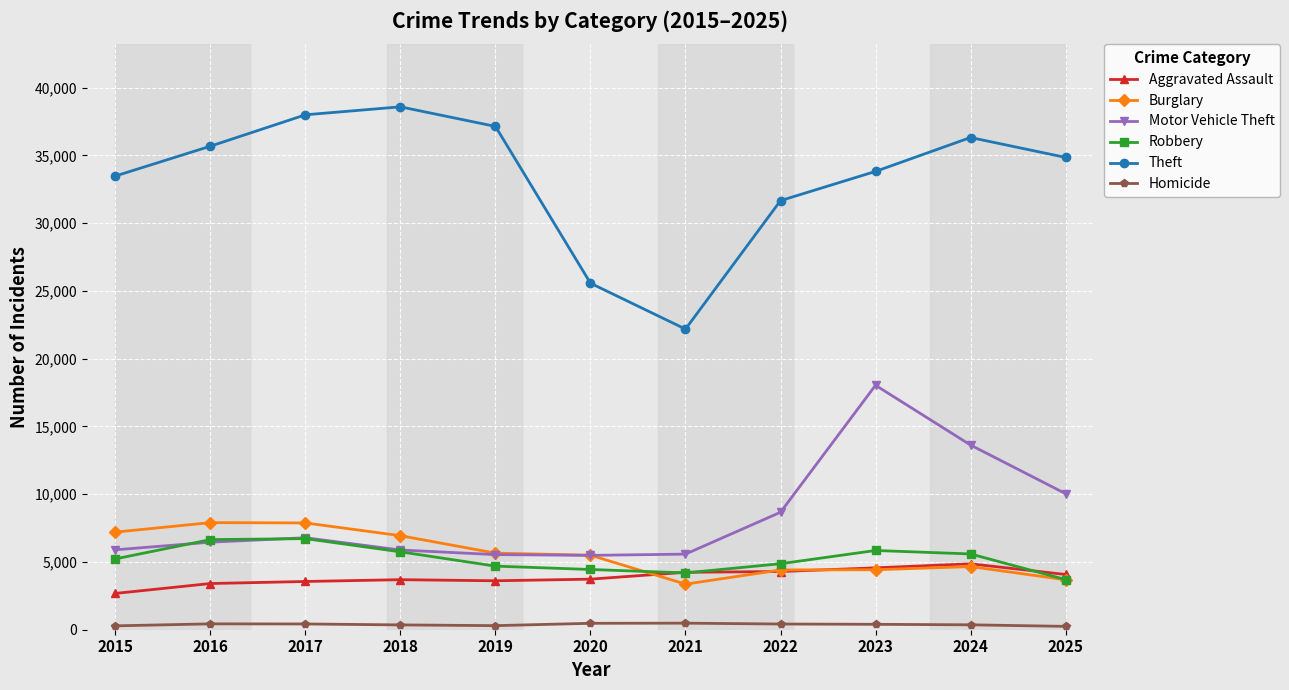

The value of Motor Vehicle Theft at 2020 is 2575. True or false?

False